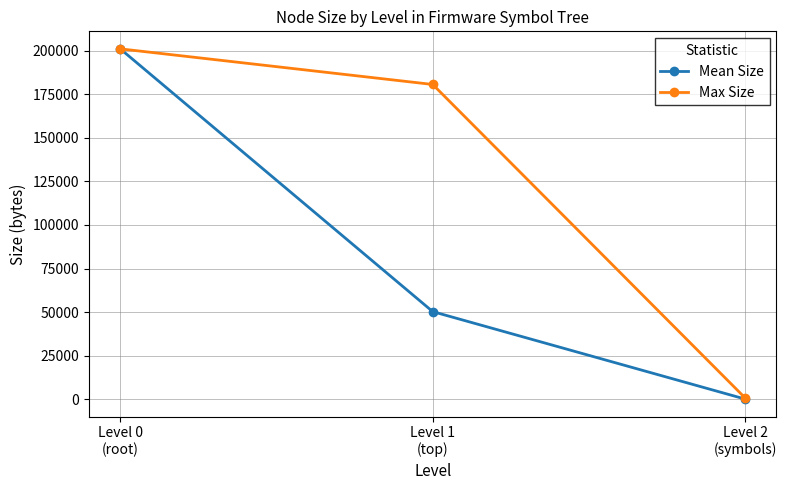

Does the chart have visible grid lines?

Yes